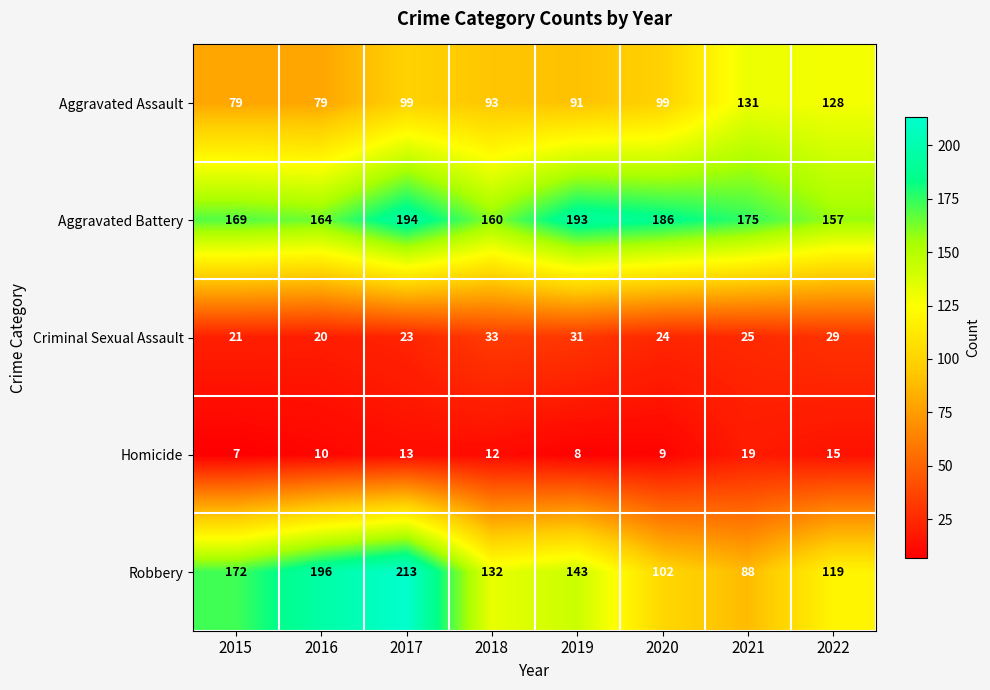

What is the total value across all series at 2020?

420